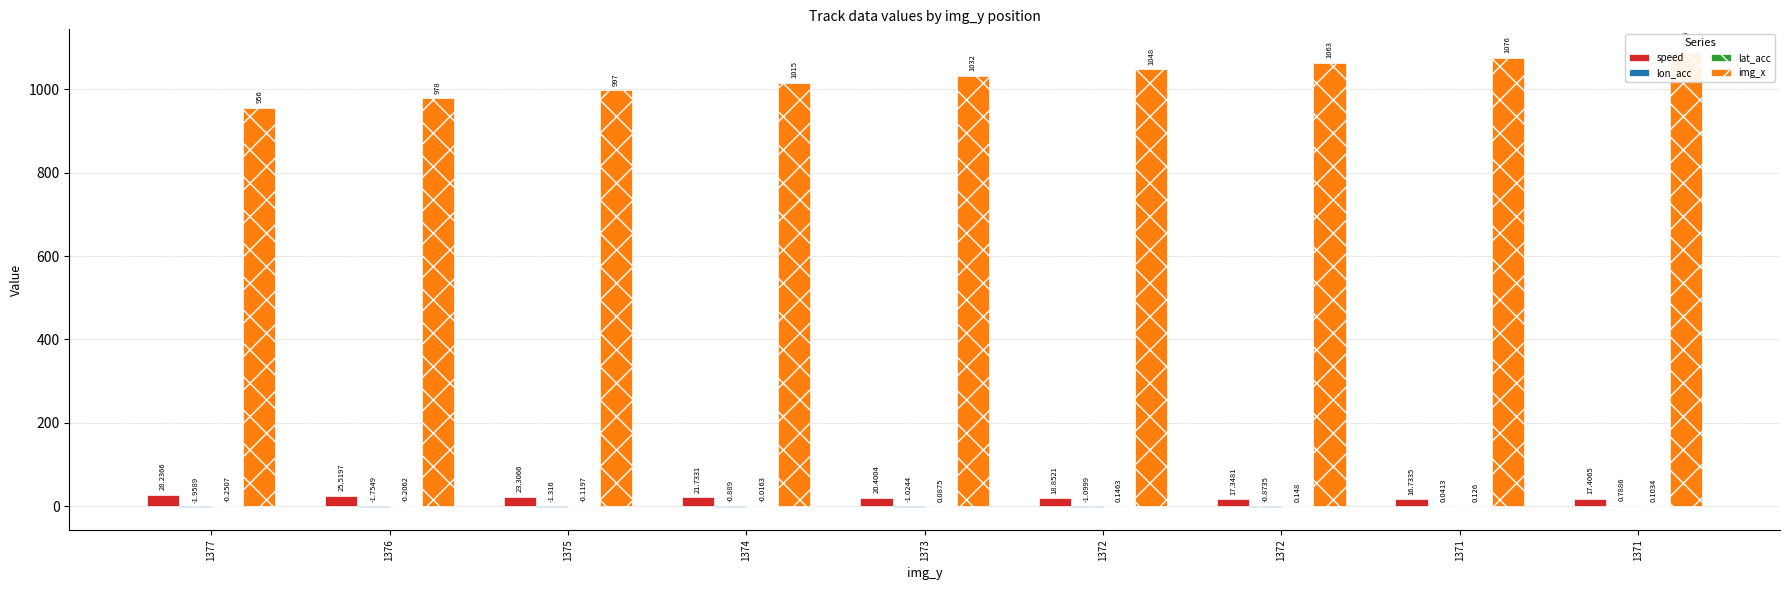

List the labels in order of lat_acc value, smallest first.

1377, 1376, 1375, 1374, 1373, 1371, 1371, 1372, 1372